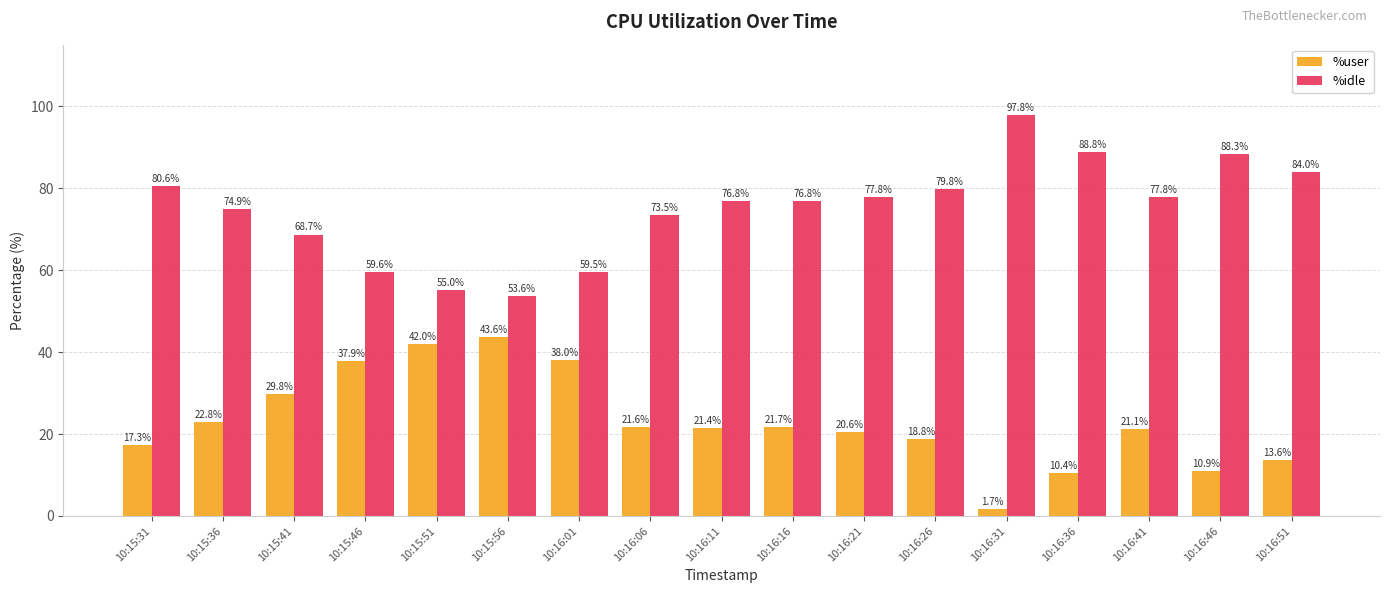

At which category is the sum across all series the highest?

10:16:31